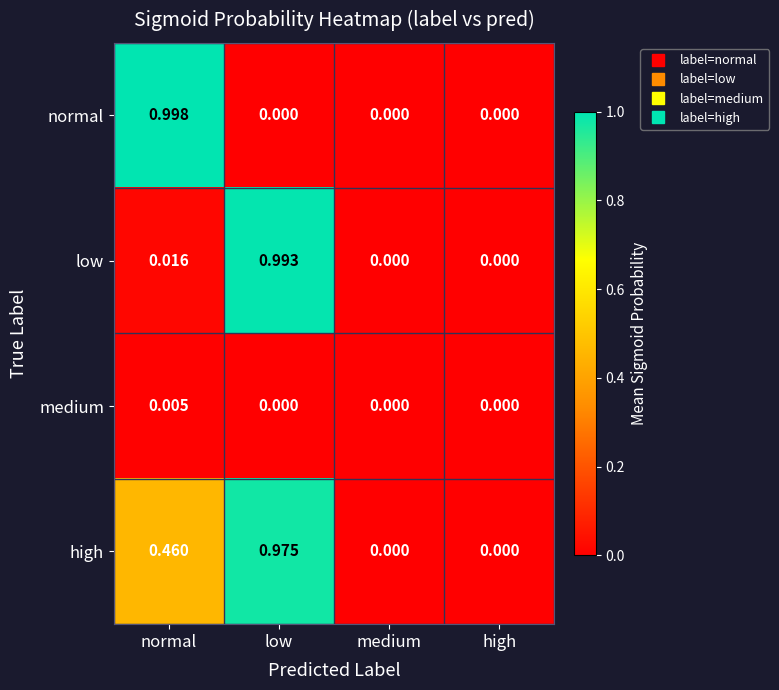

Between normal and medium, which series saw the biggest shift?

normal